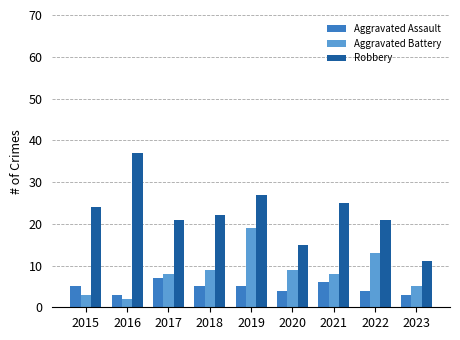

What is the value of the Aggravated Assault bar at the 8th from the left?

4